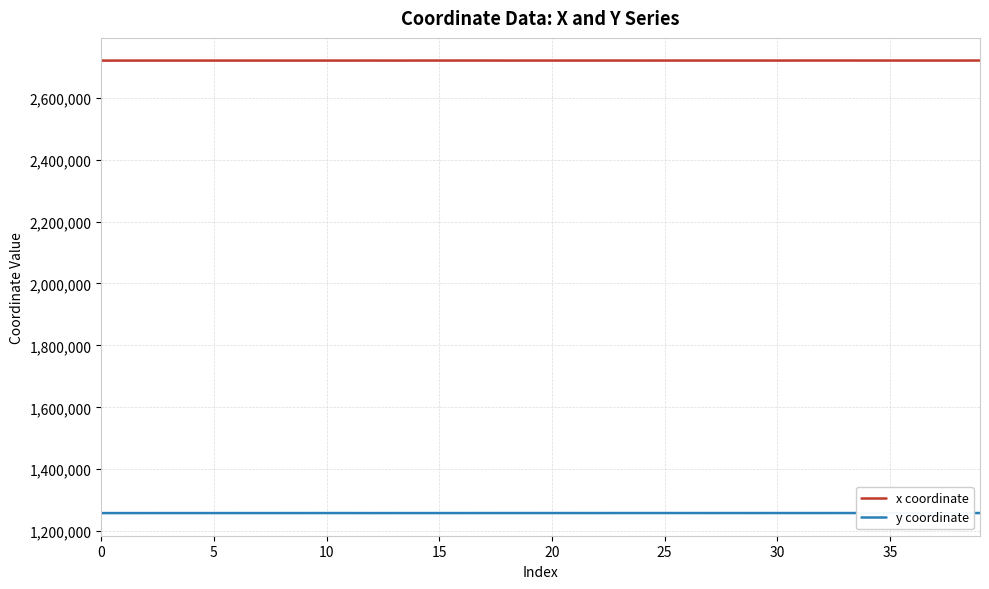

At how many categories does at least one series exceed 2401385?

40